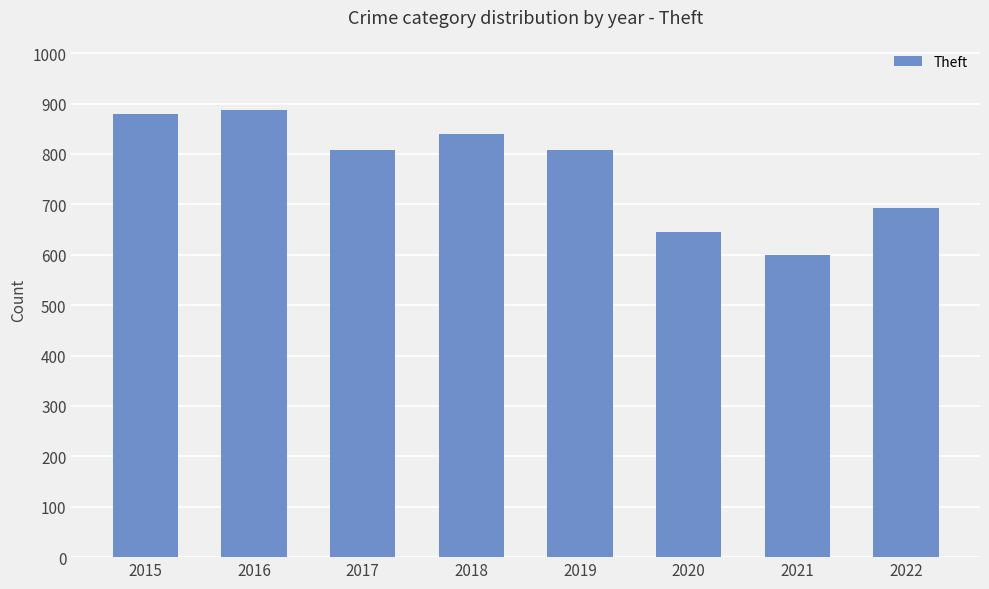

What is the difference between the maximum and second lowest values?

243